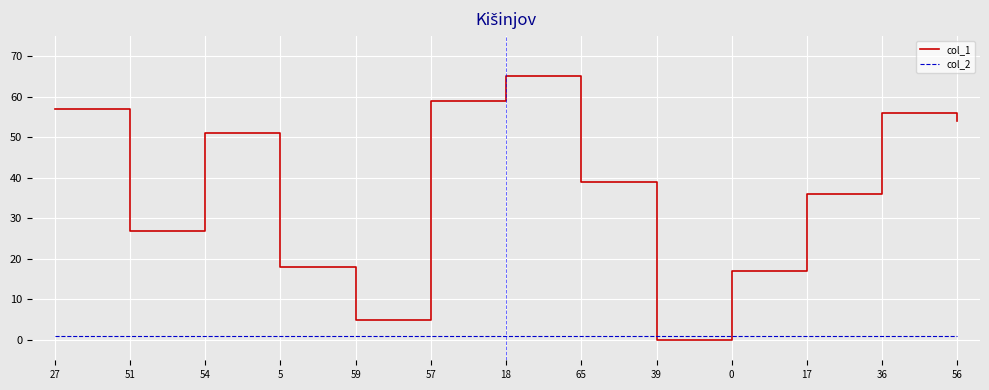

Reading left to right, extract all data points from this chart.

col_1: 57	27	51	18	5	59	65	39	0	17	36	56	54
col_2: 1	1	1	1	1	1	1	1	1	1	1	1	1